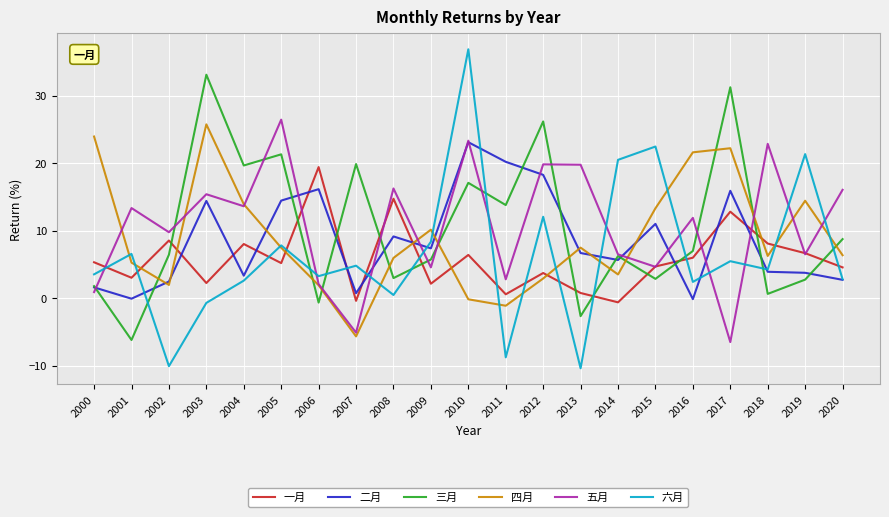

How many distinct data groups are displayed?

6